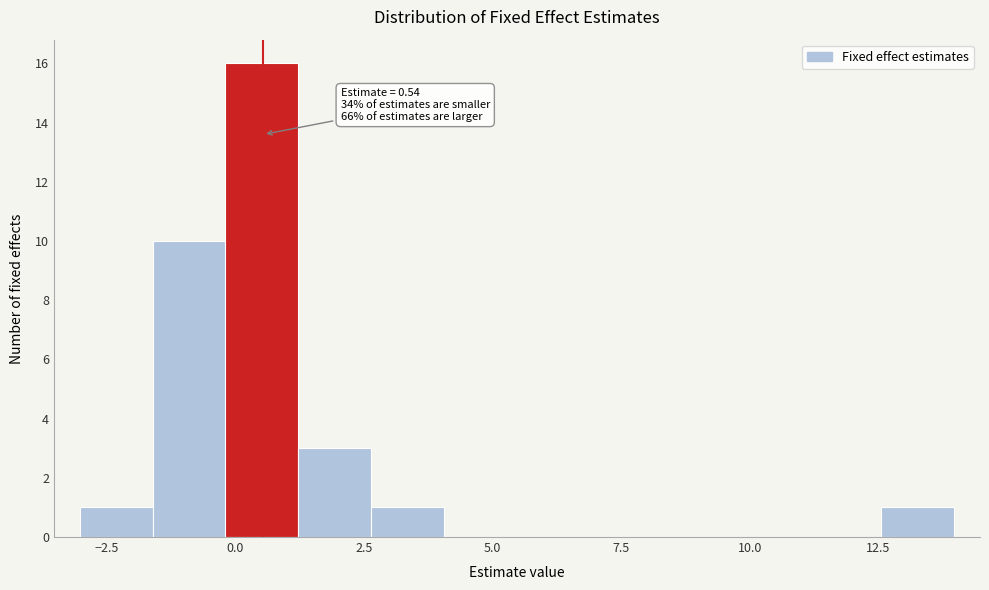

Read against the x-axis, roughly where is the centre of the tallest bar?

0.5